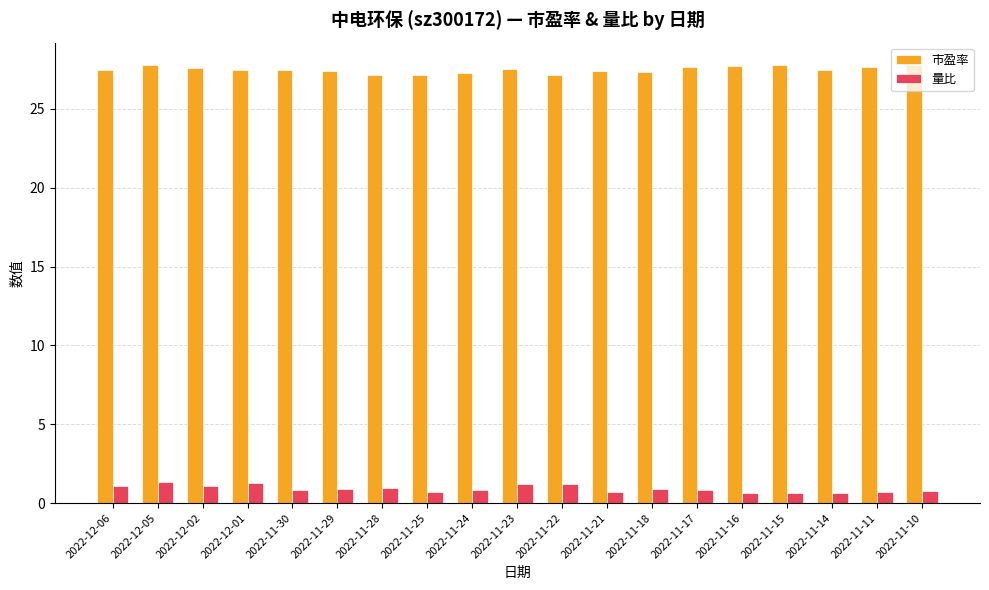

What is the sum of all 量比 values?

17.2